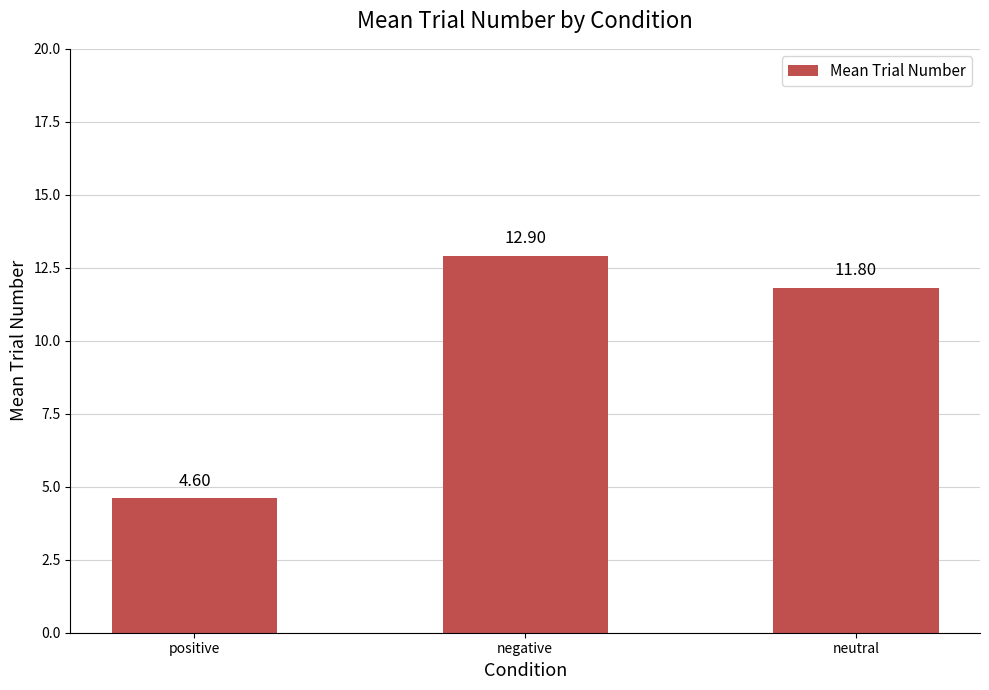

Does the chart contain any negative values?

No